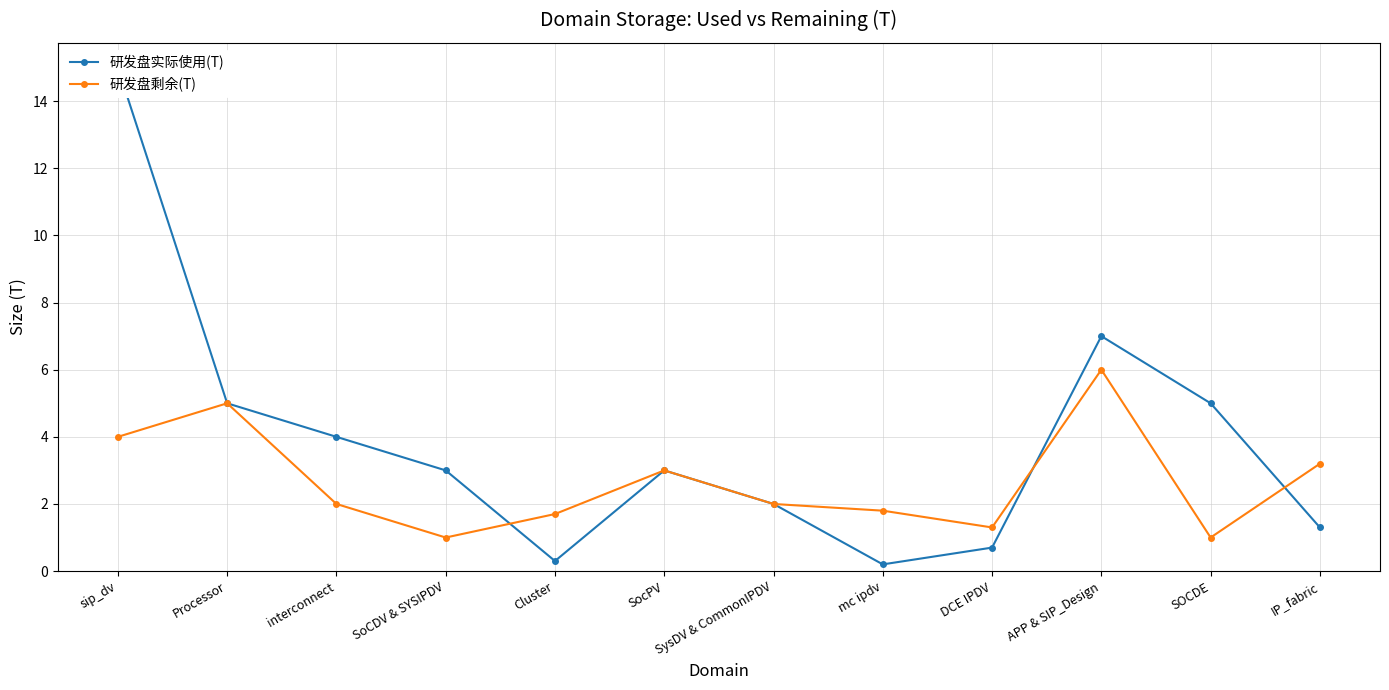

At which category does 研发盘实际使用(T) reach its first local peak?

SocPV